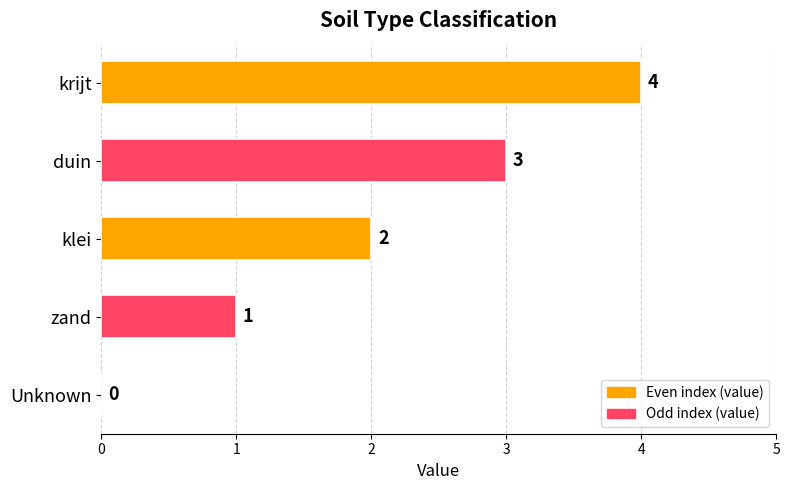

What is the sum of the values at Unknown and duin?

3